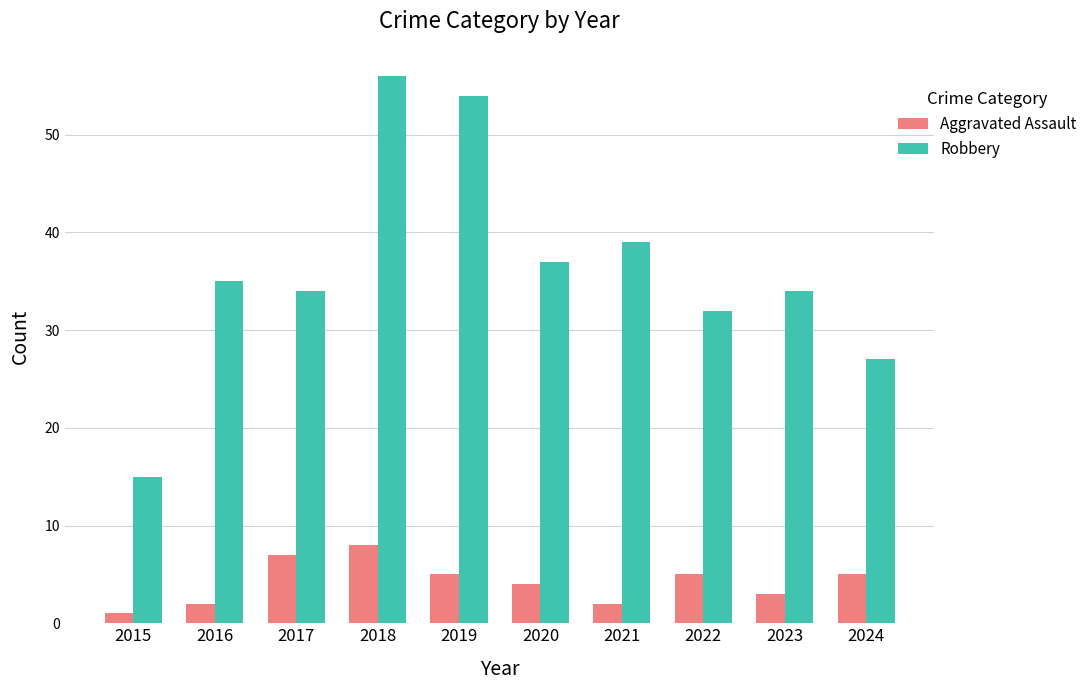

List the series in order of their peak value, highest first.

Robbery, Aggravated Assault